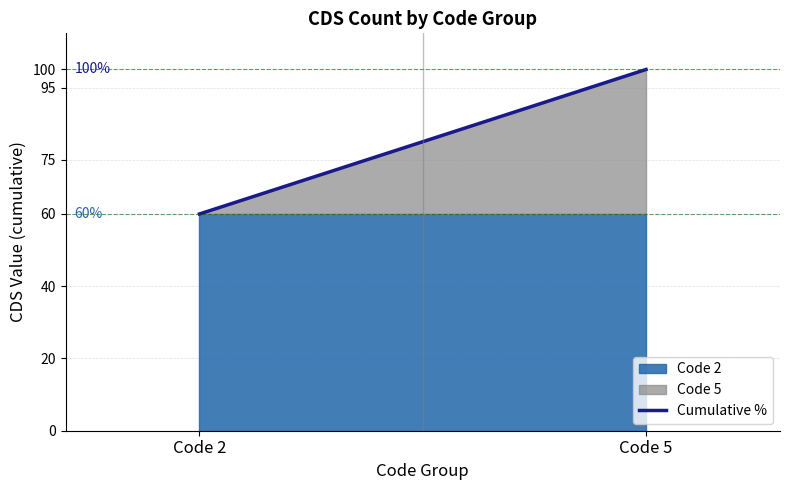

What is the sum of all Code 2 values?

120